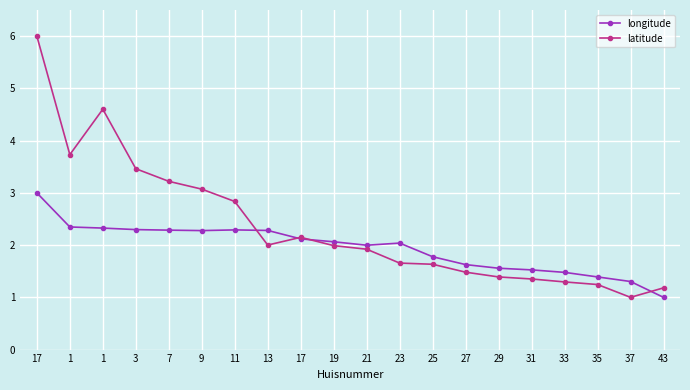

True or false: latitude has more than 2 interior local peaks.

False